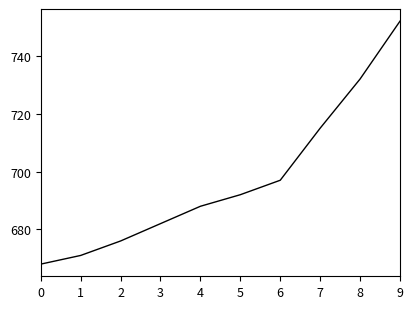

Reading right to left, list all the values displayed in this chart.

752	732	715	697	692	688	682	676	671	668